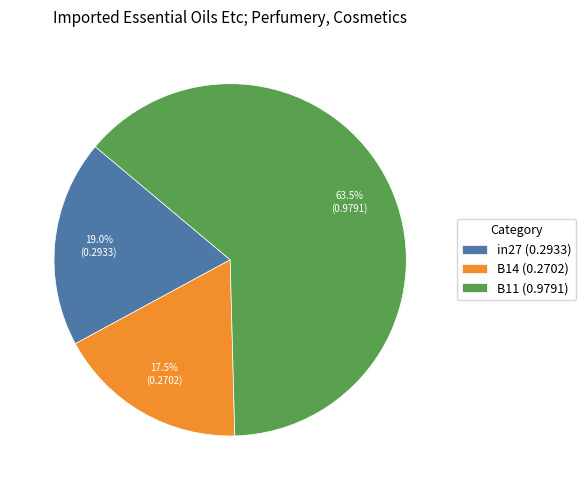

To the nearest percent, what is the combined percentage of B14 and B11?

81%